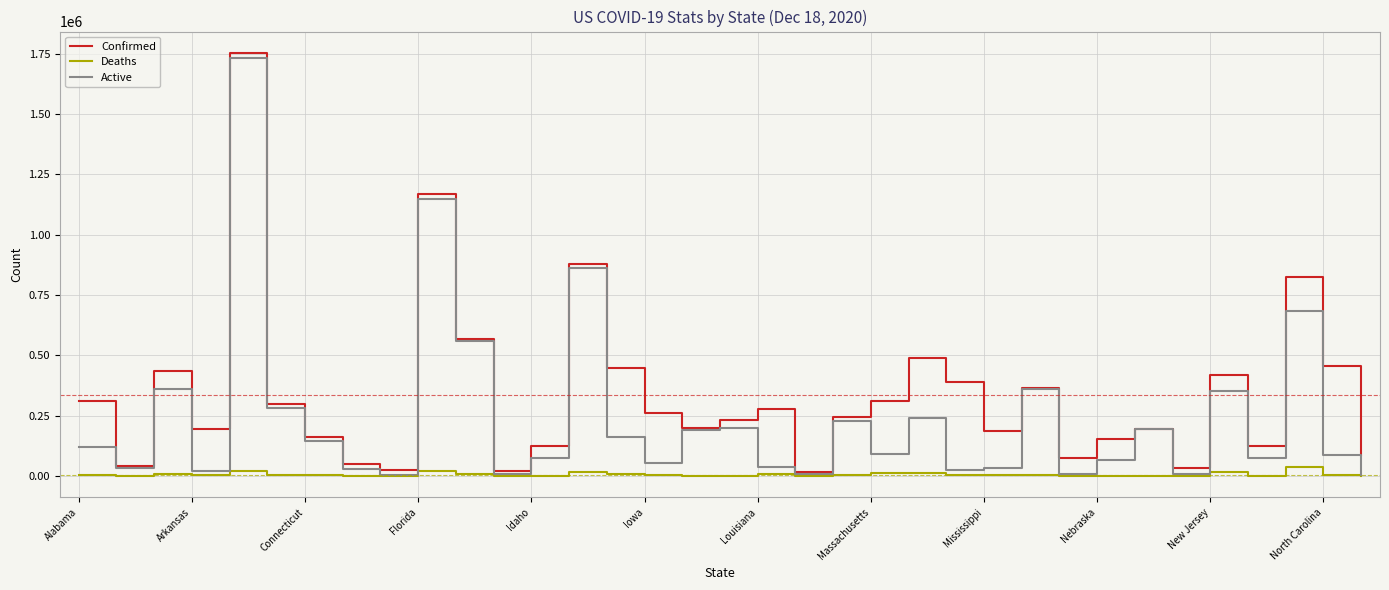

What is the maximum value shown in the chart?

1753974